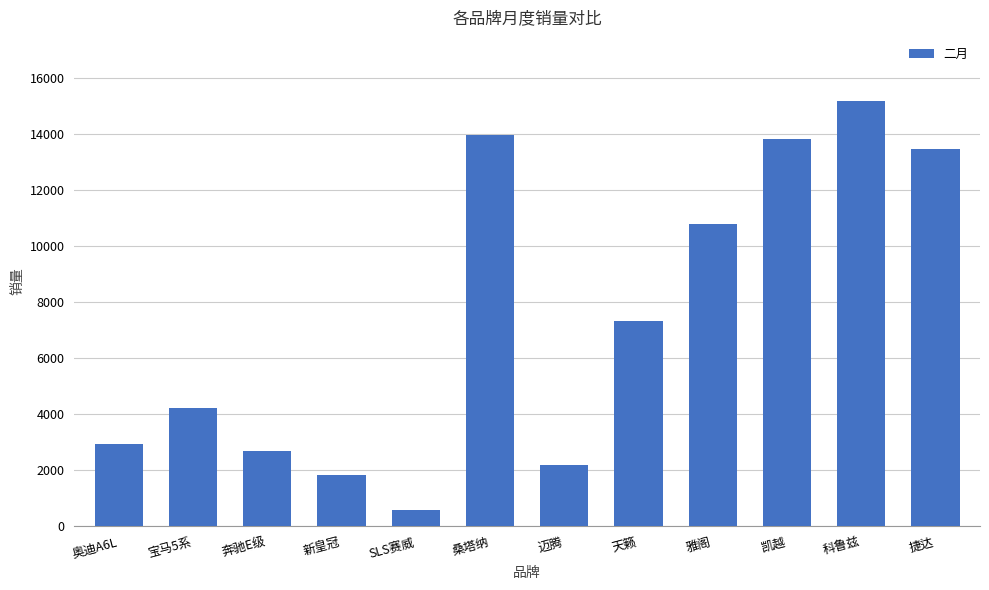

What is the difference between the maximum and minimum values?

14605